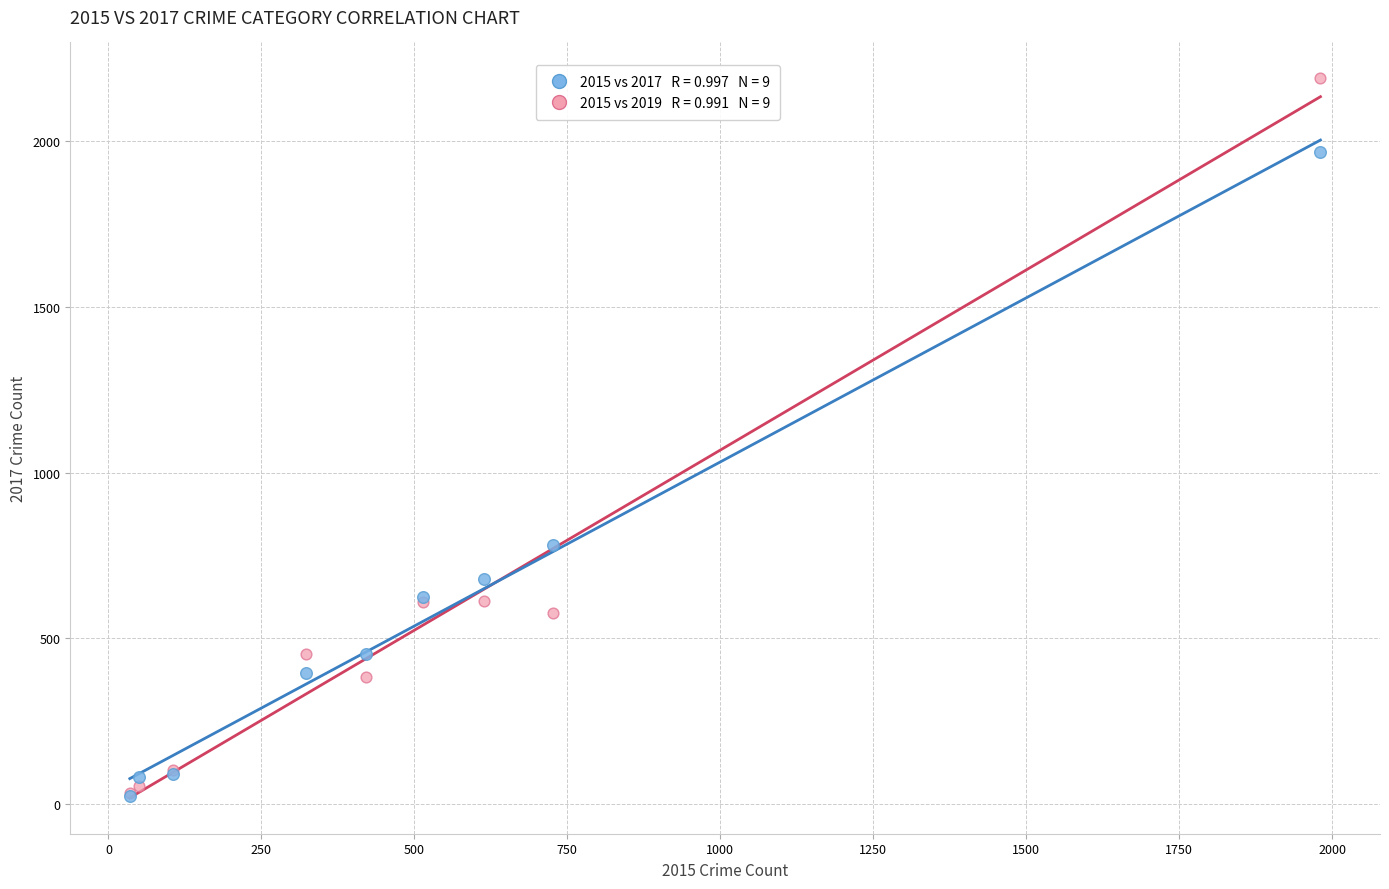

Across all series, what Y value is closest to 1106?

780